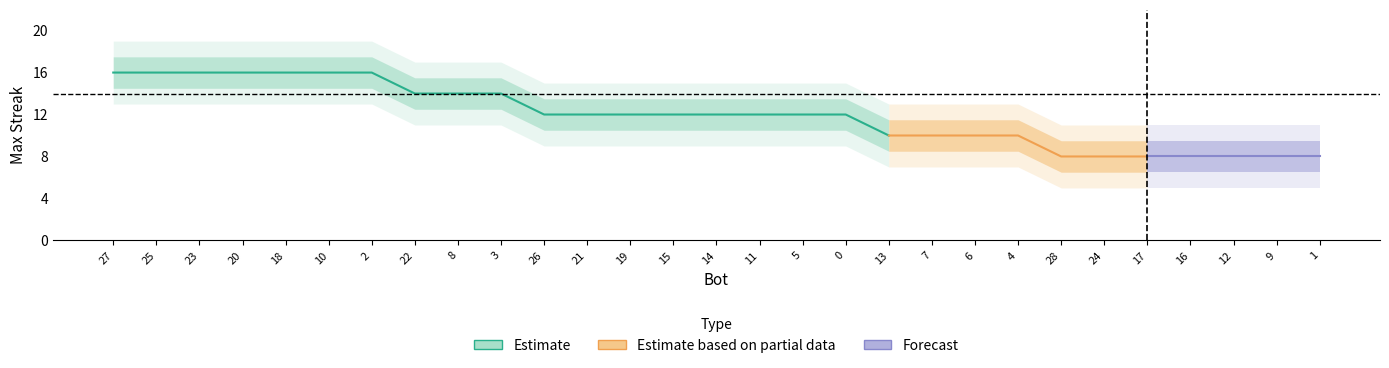

List the labels in order of value, smallest first.

28, 24, 17, 16, 12, 9, 1, 13, 7, 6, 4, 26, 21, 19, 15, 14, 11, 5, 0, 22, 8, 3, 27, 25, 23, 20, 18, 10, 2